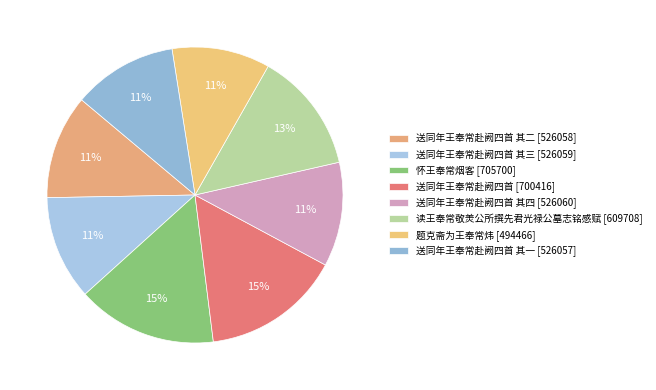

Count the number of slices in the pie.

8